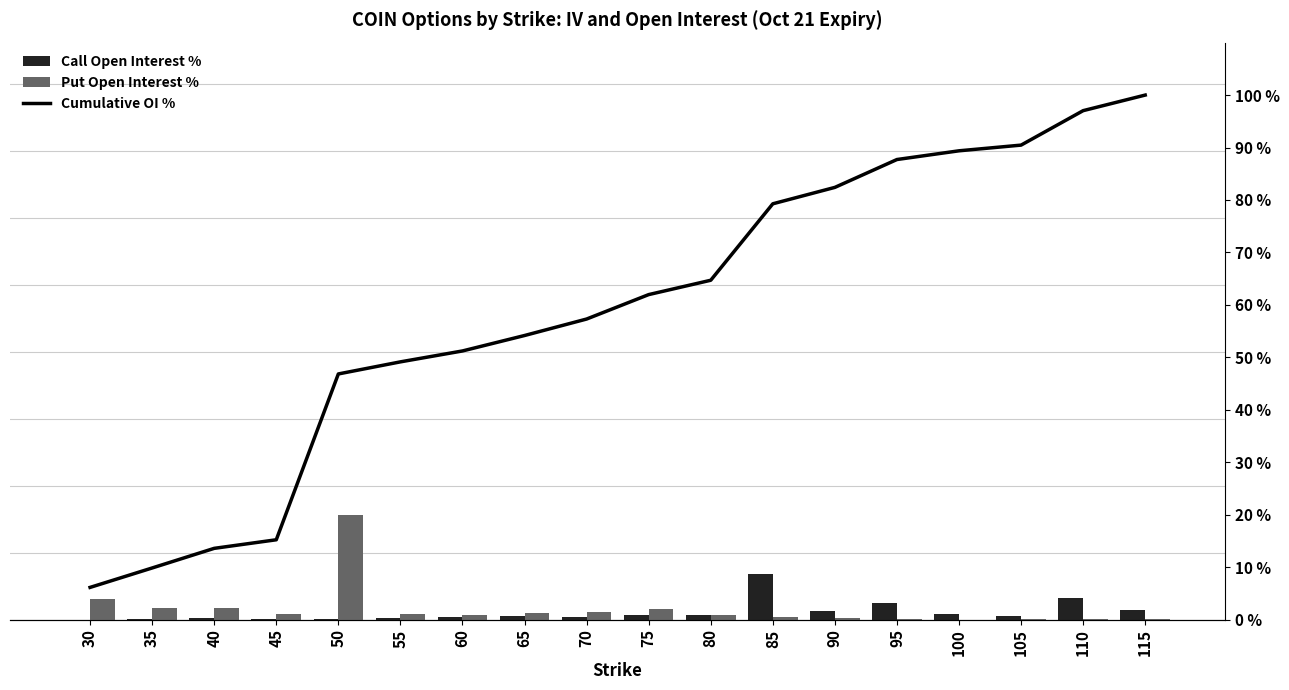

Where does the Cumulative OI % series first go above 61?

75